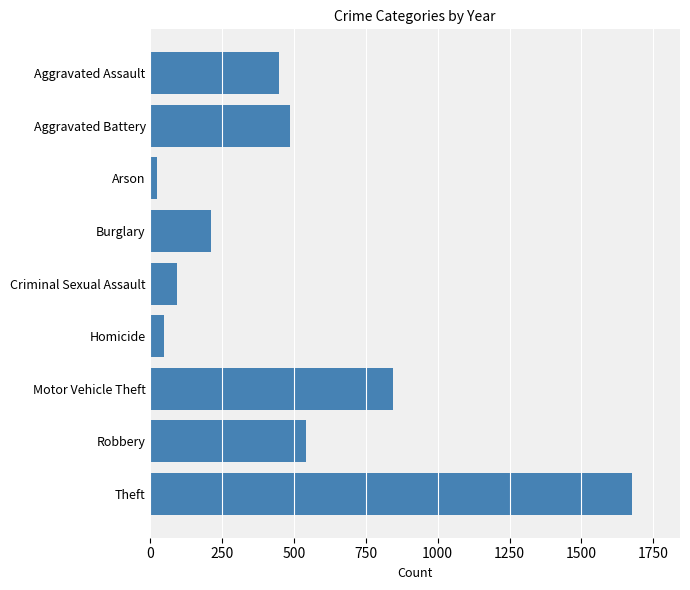

Read the value at Motor Vehicle Theft.

843